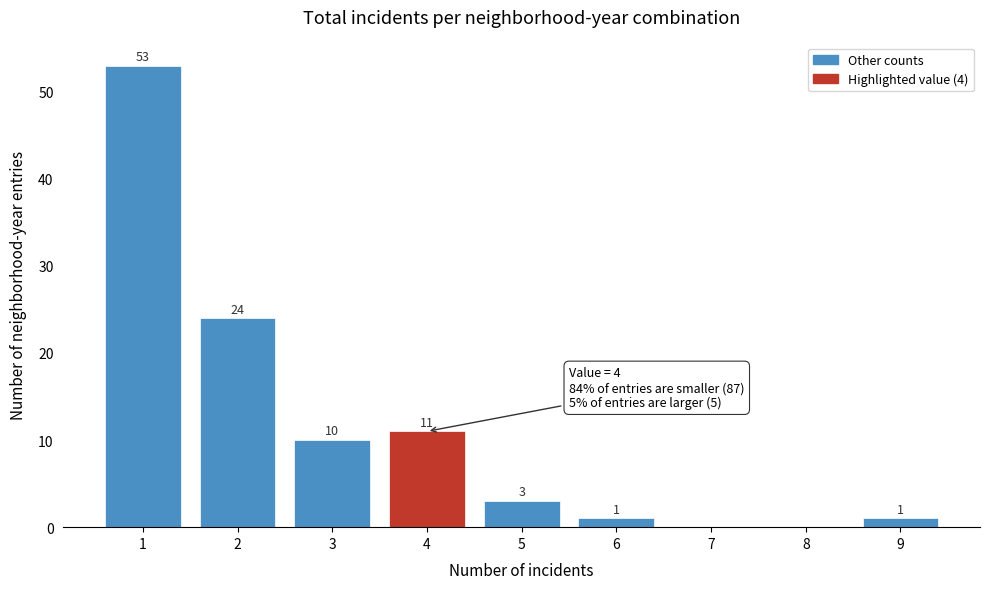

Over which range of the x-axis is the bar tallest?

0.5 to 1.5